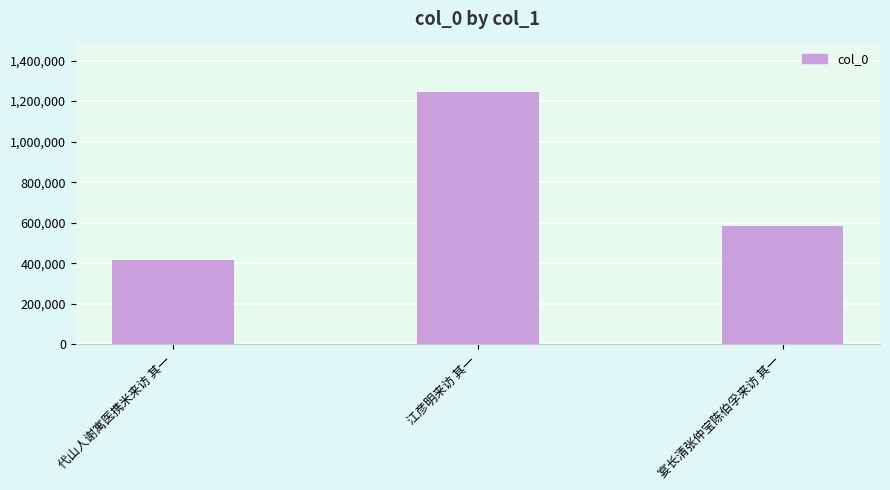

Reading right to left, extract all data points from this chart.

宴长清张仲宝陈伯孚来访 其一=584878	江彦明来访 其一=1244592	代山人谢寓医携米来访 其一=413649